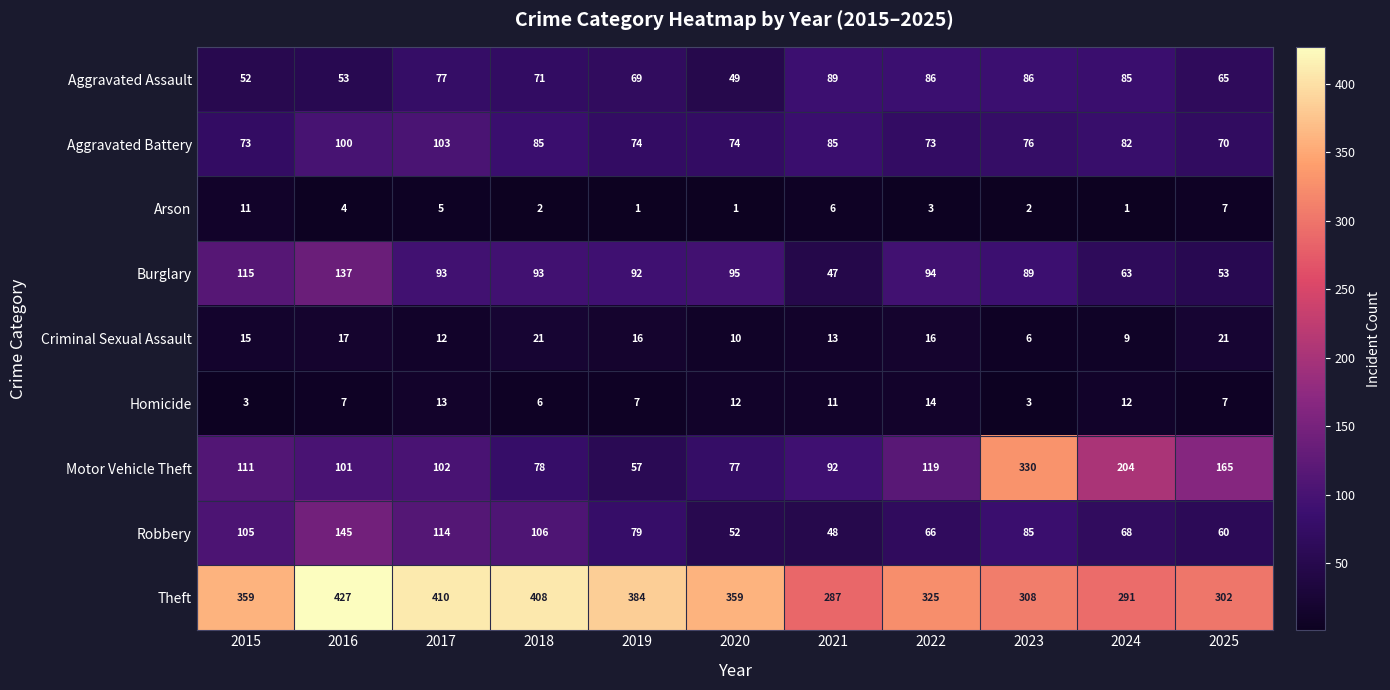

What is the total value across all series at 2020?

729